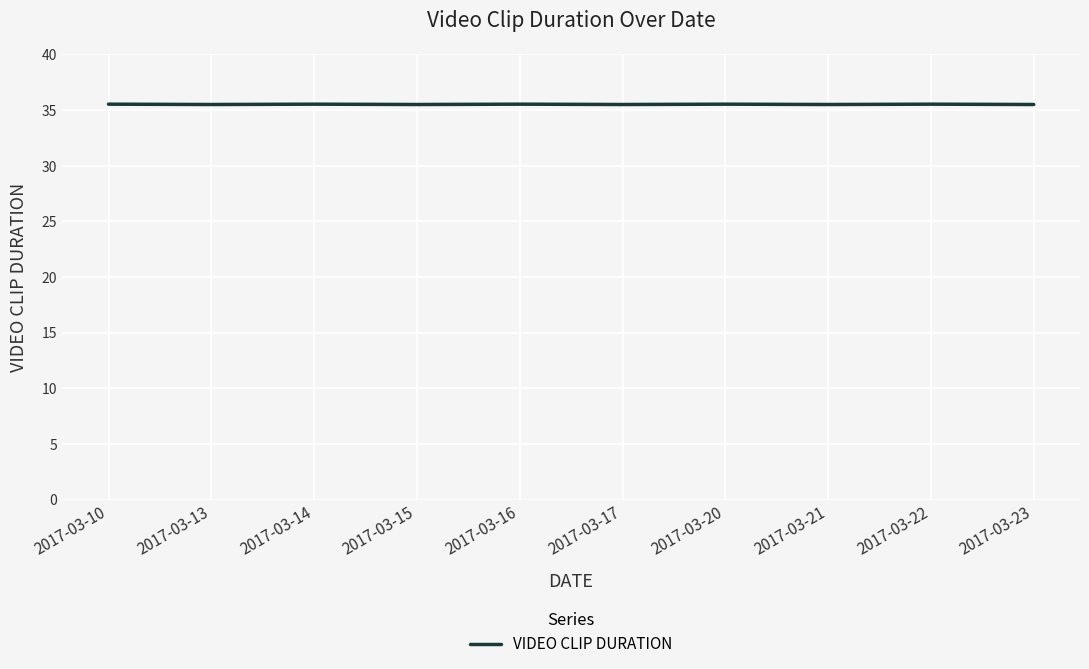

What is the approximate value at 2017-03-22?

35.5